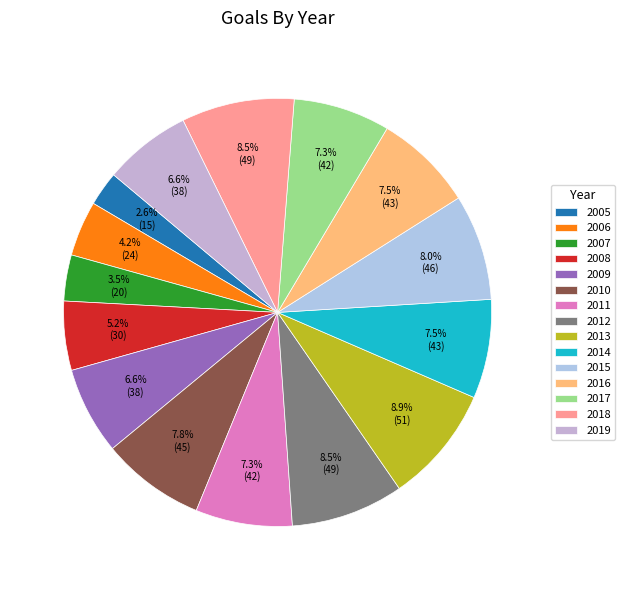

Which slice is the largest?

2013